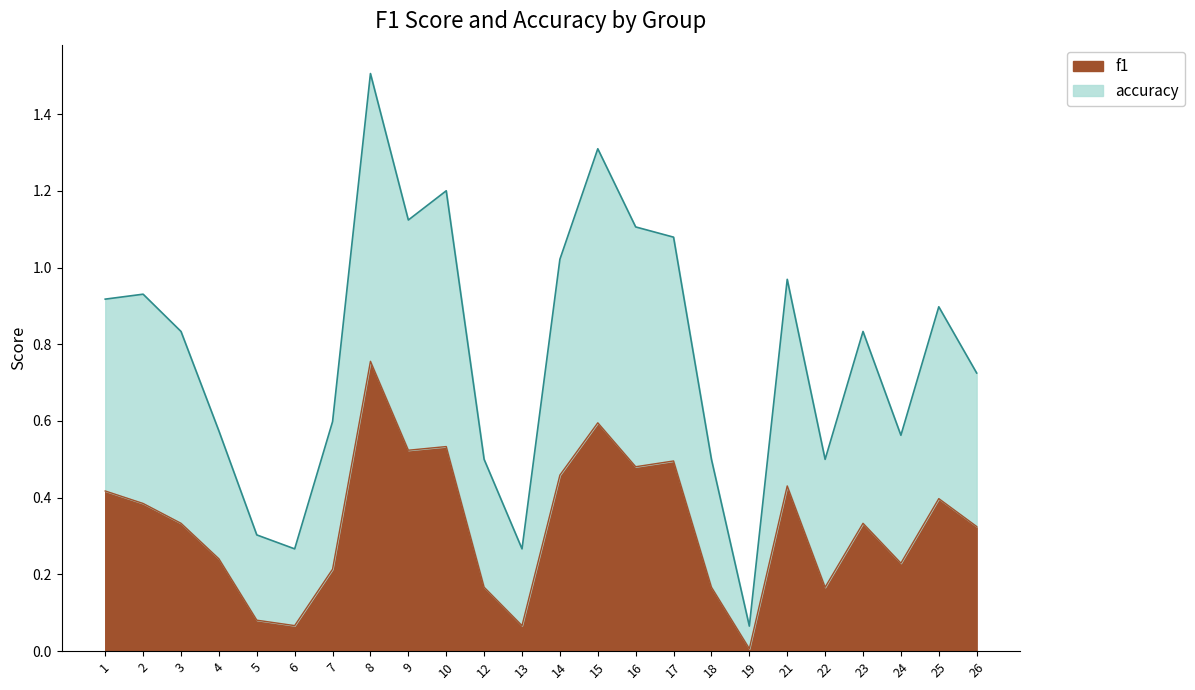

Which series has the largest total across all categories?

accuracy